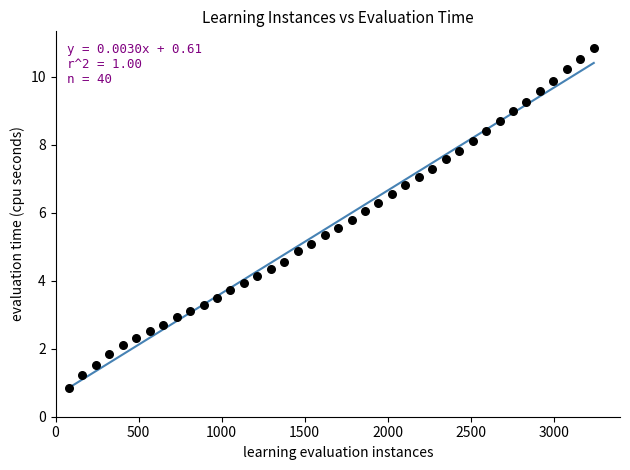

What is the range of X values (max minus min)?

3159.0